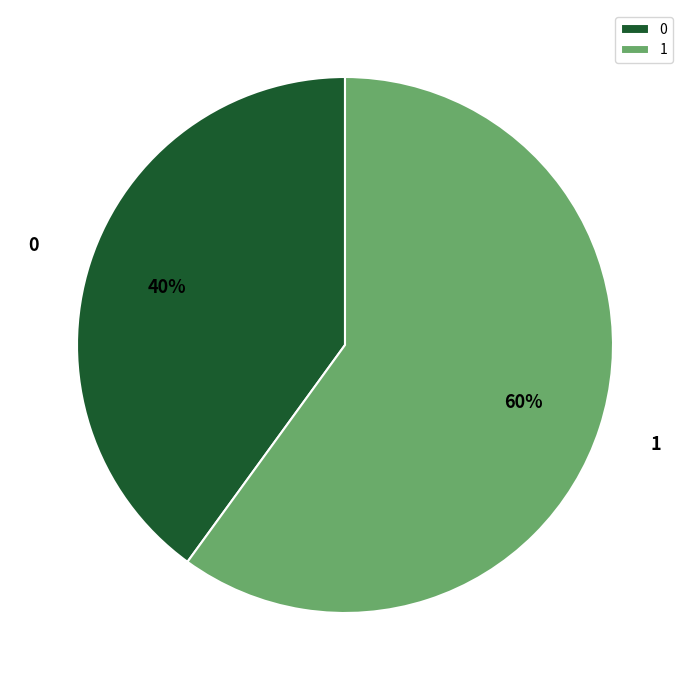

What is the largest slice in the pie chart?

1